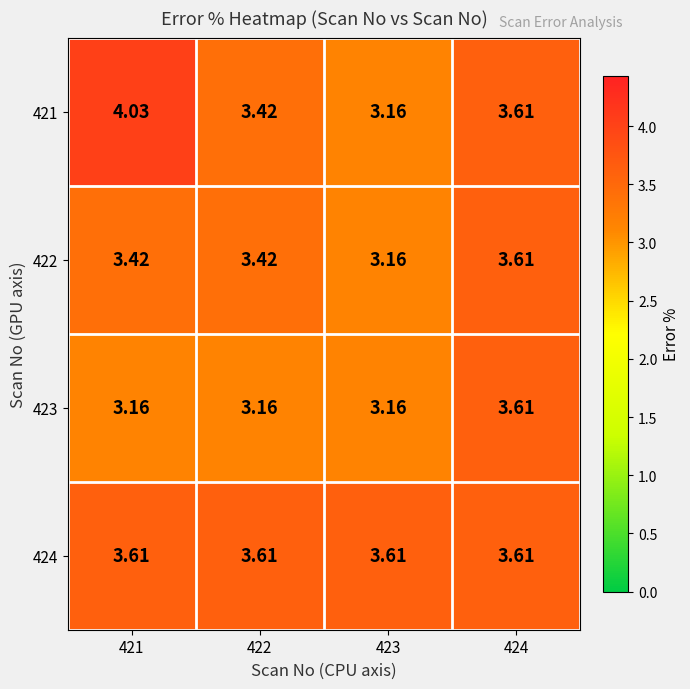

Is the value of 422 at 421 greater than the value of 421 at 421?

No